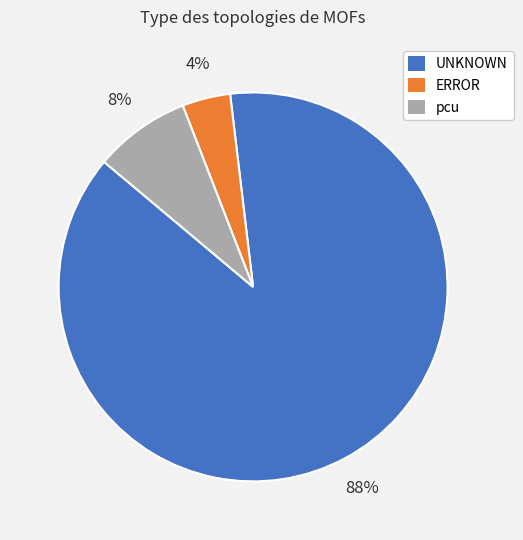

Is it true that ERROR is 4% of the pie?

True